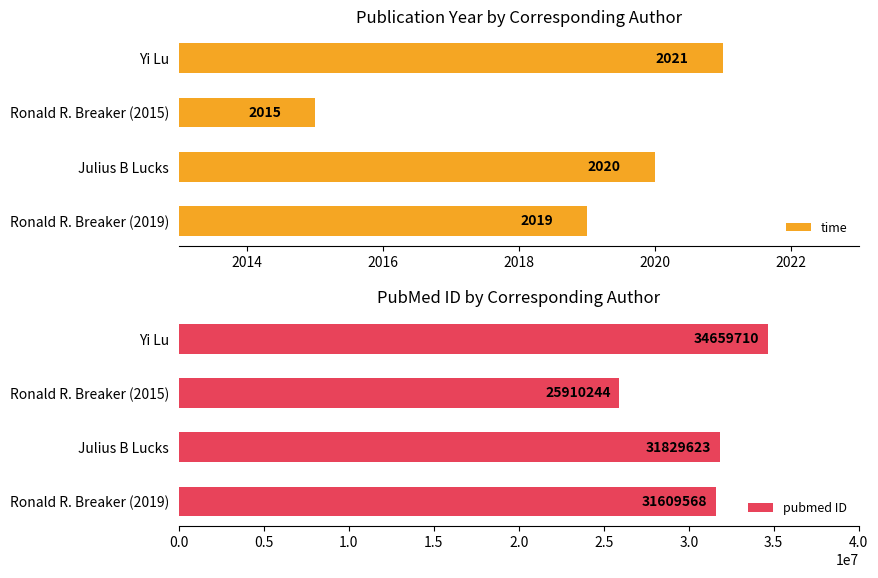

At which label does time reach its peak?

Yi Lu